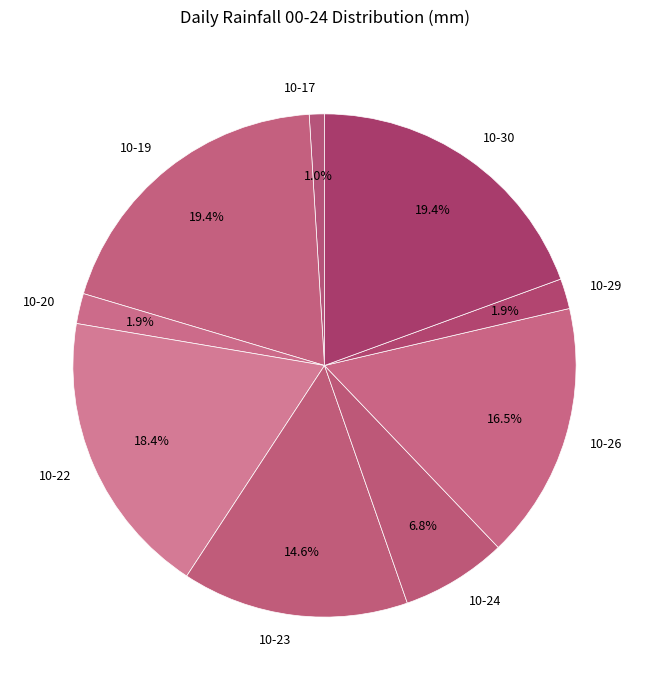

Does 10-19 account for over 50% of the chart?

No